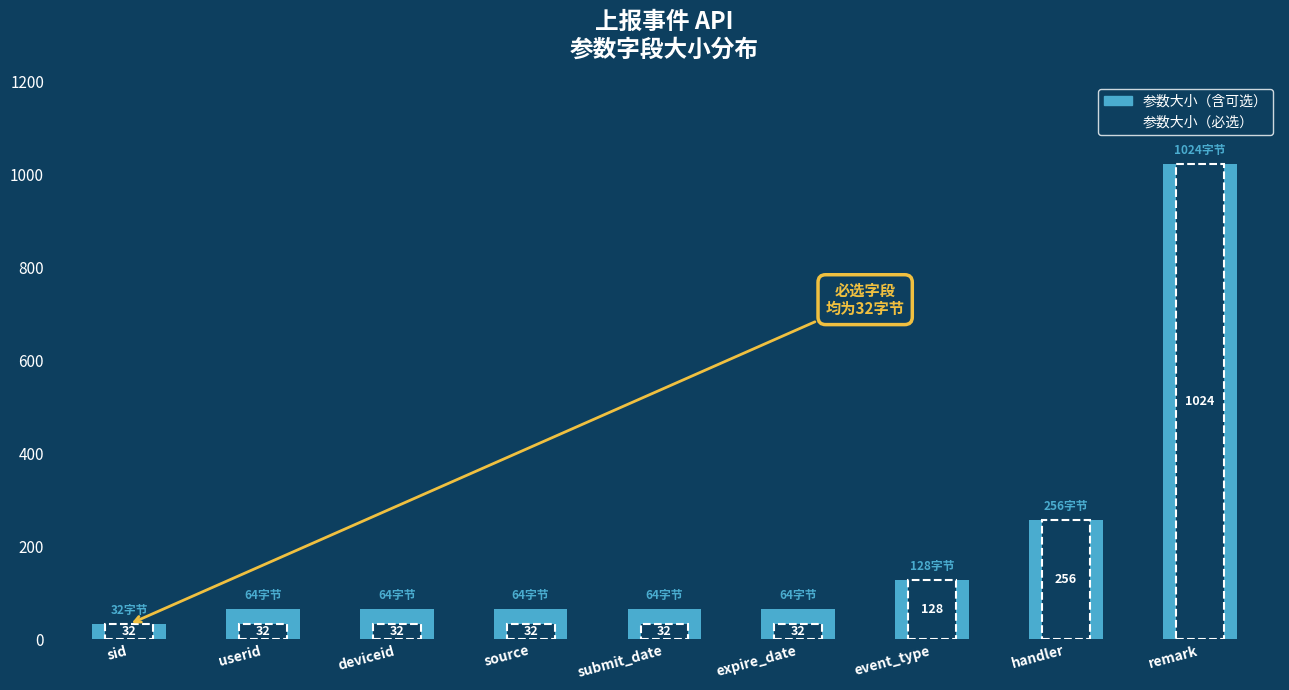

What is the smallest value displayed?

32